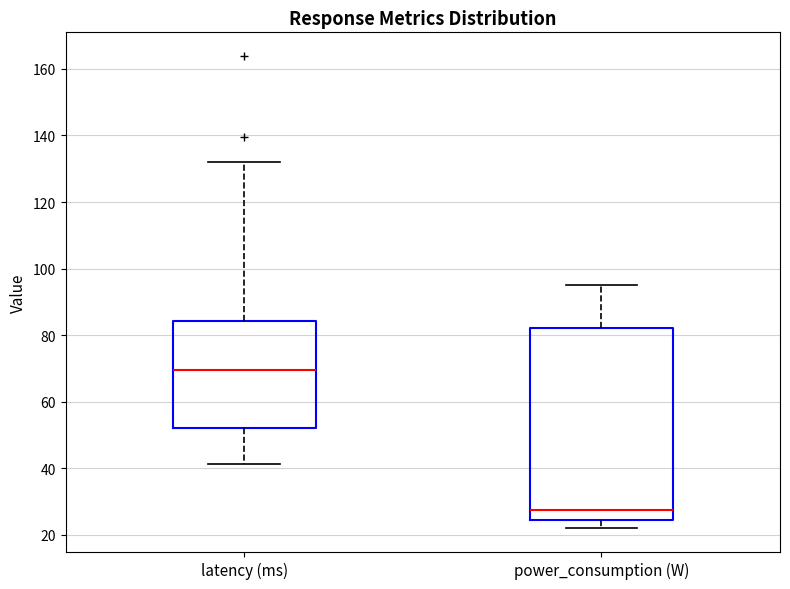

Which box is the tallest, from its lower edge to its upper edge?

power_consumption (W)